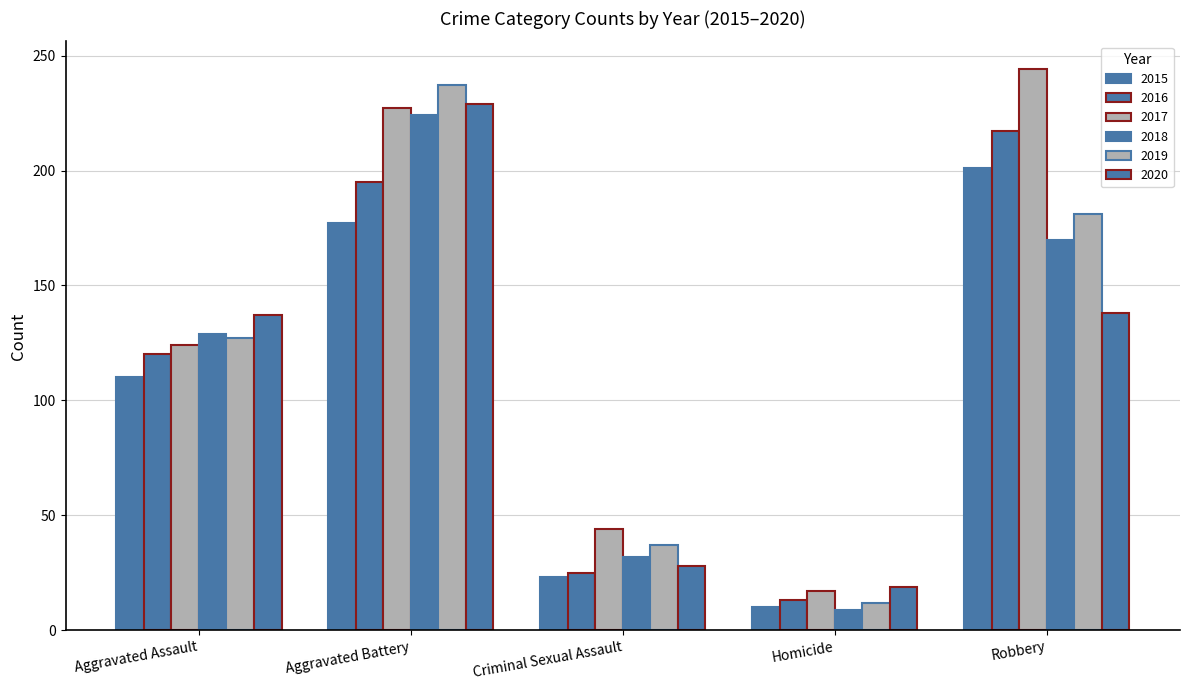

Reading left to right, list all the values displayed in this chart.

2015: 110	177	23	10	201
2016: 120	195	25	13	217
2017: 124	227	44	17	244
2018: 129	224	32	9	170
2019: 127	237	37	12	181
2020: 137	229	28	19	138